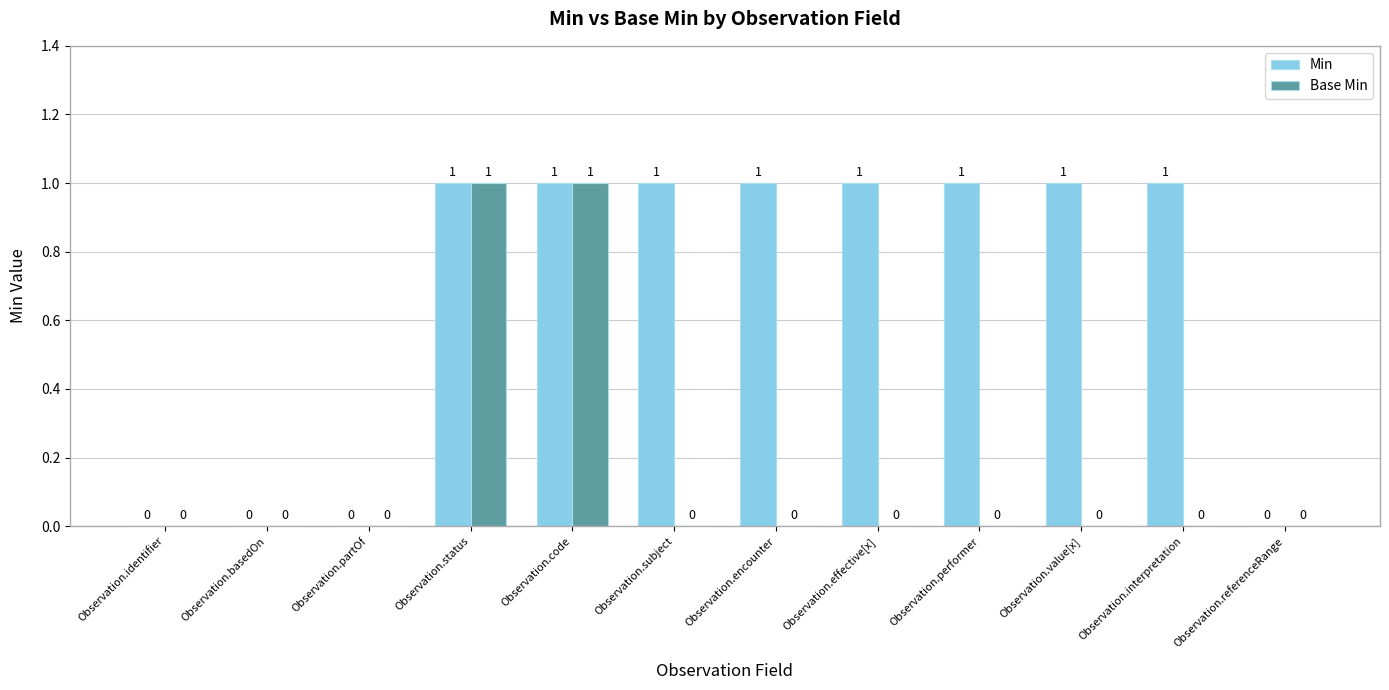

Between Observation.partOf and Observation.interpretation, which series saw the biggest shift?

Min